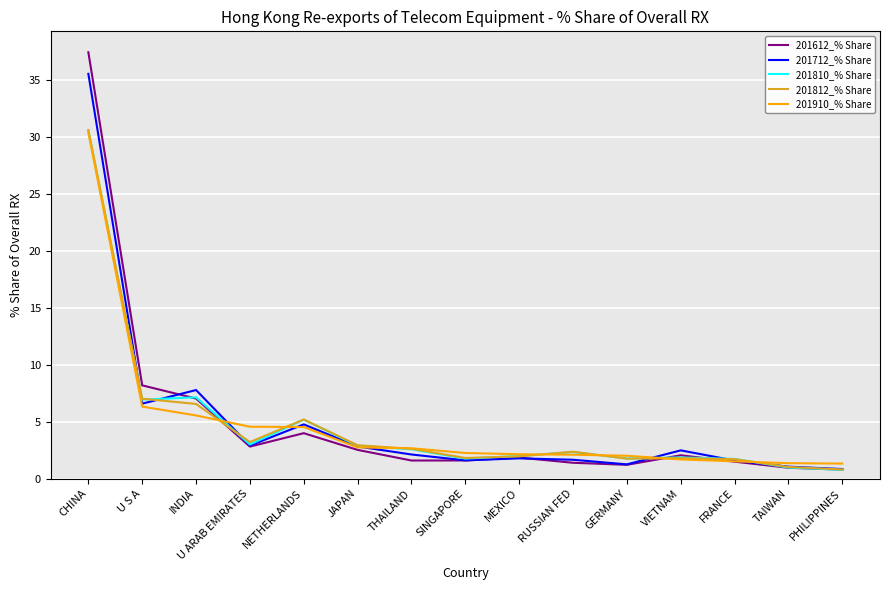

What value does the 201812_% Share series have at U S A?

7.0